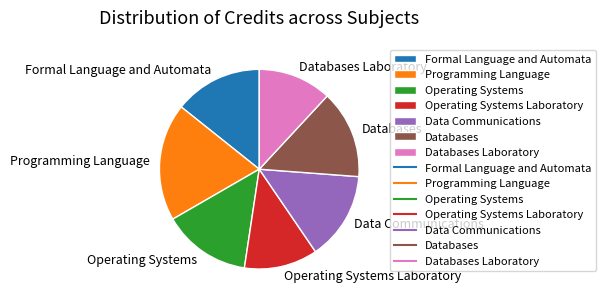

The Programming Language slice represents 13% of the pie. True or false?

False